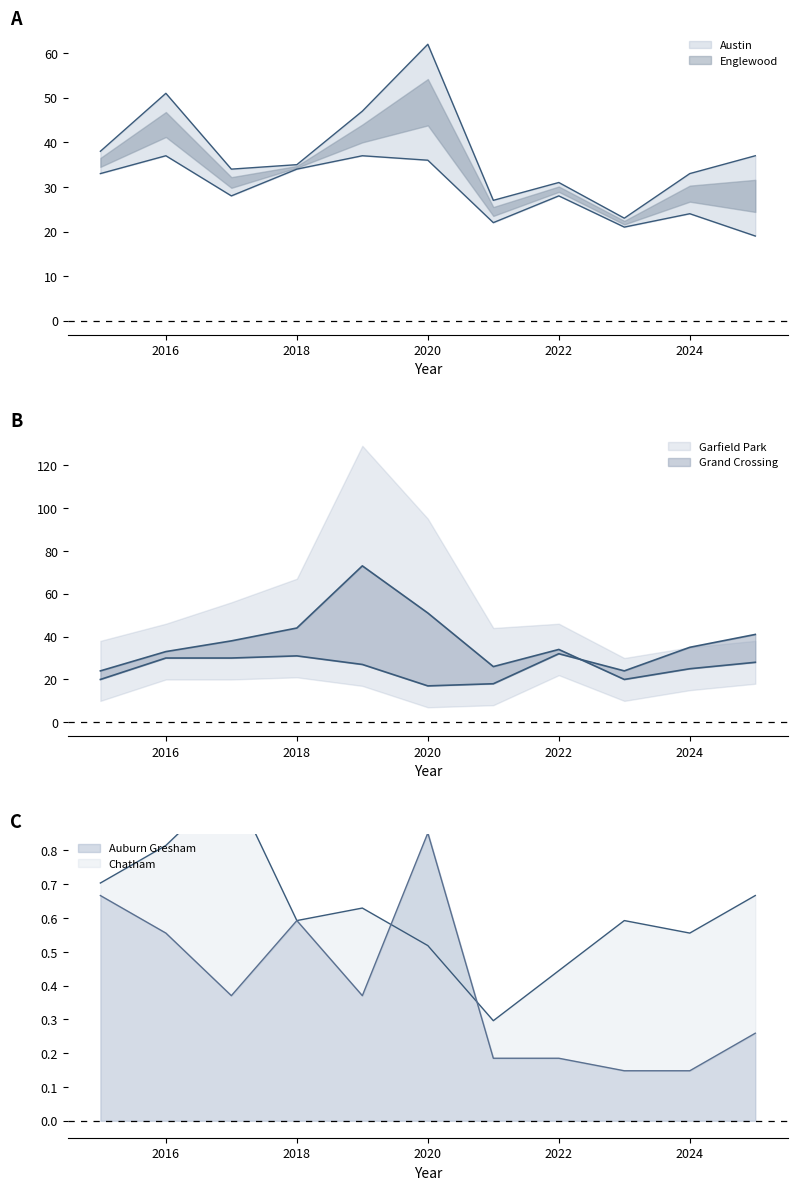

The Garfield Park series shows 48.5 at 2019. True or false?

False